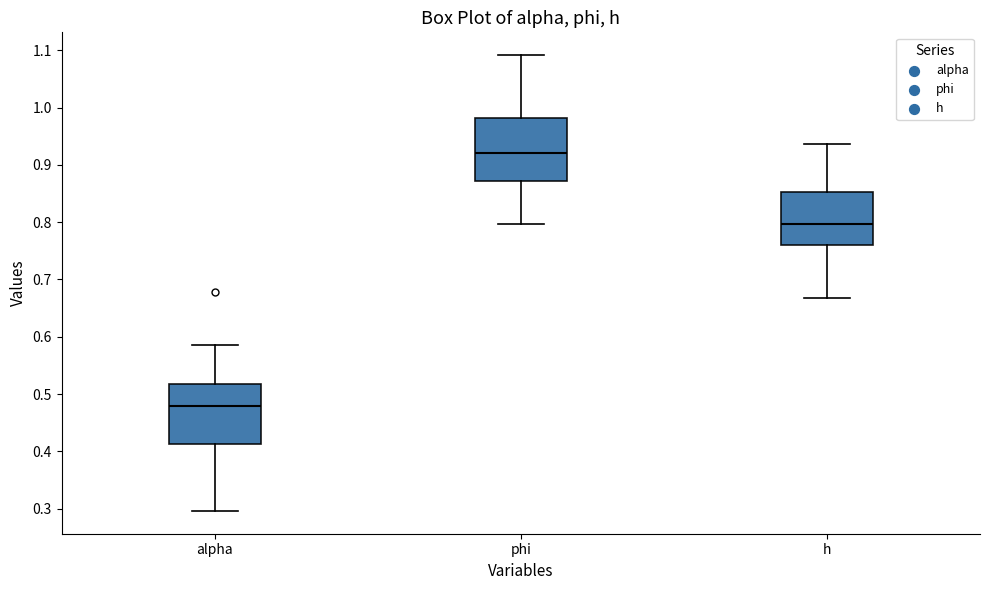

Reading left to right, read every box against the y-axis: the position of its median line, the range the box covers, and the ends of its whiskers. The values are not printed on the chart, so give them approximately, as read against the axis.

alpha: median 0.48, box 0.41 to 0.52, whiskers 0.30 to 0.59
phi: median 0.92, box 0.87 to 0.98, whiskers 0.80 to 1.09
h: median 0.80, box 0.76 to 0.85, whiskers 0.67 to 0.94